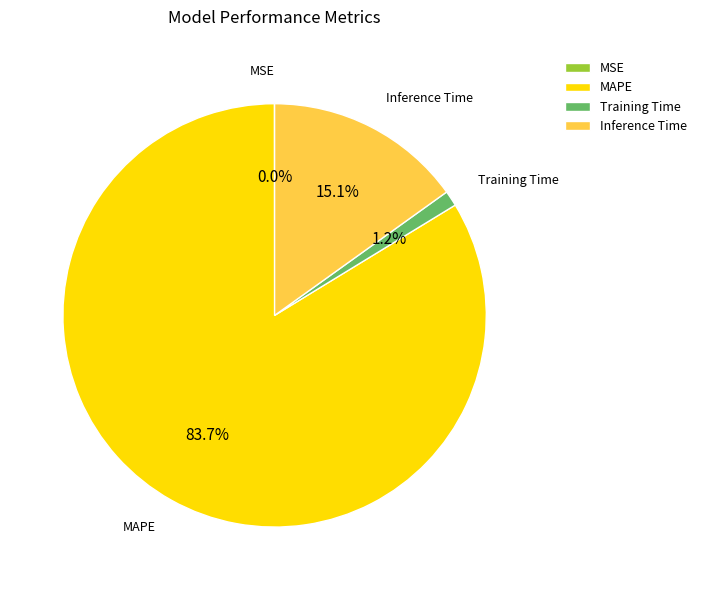

Which category accounts for the majority?

MAPE